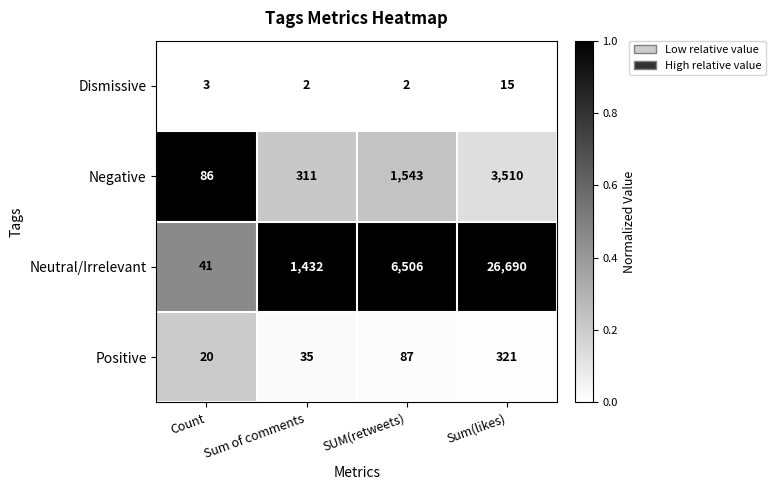

What is the spread (max minus min) of values at SUM(retweets)?

6504